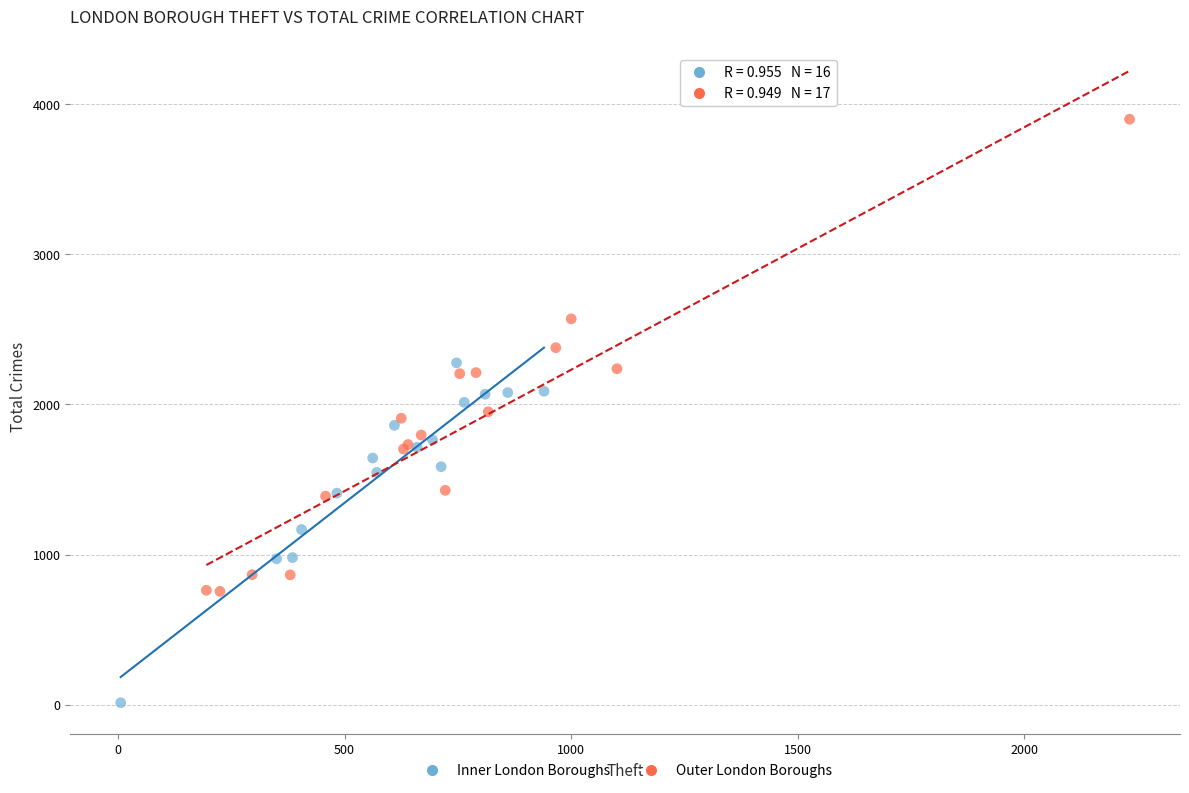

Which series has the largest Y range (max minus min)?

Outer London Boroughs